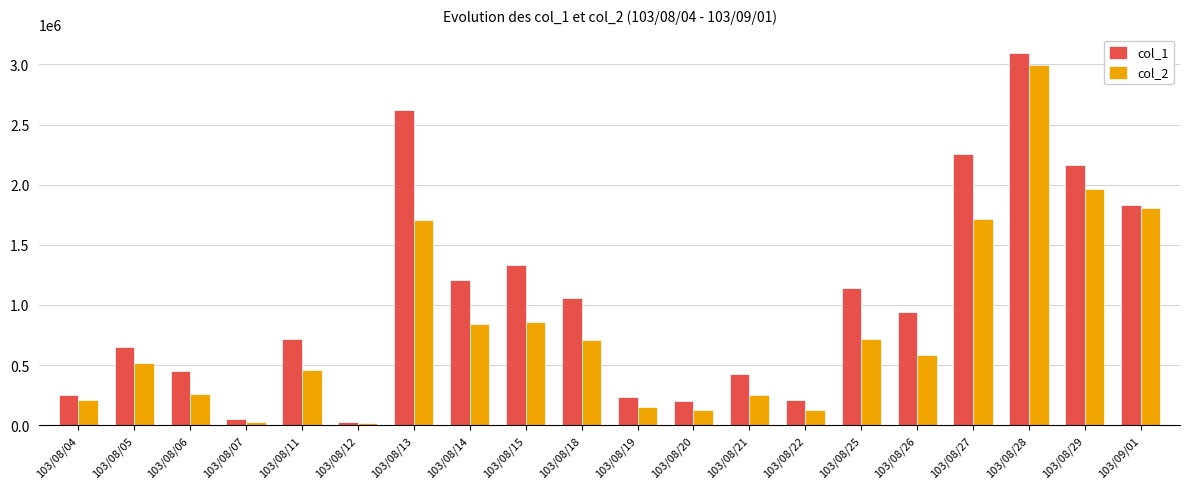

Rank the series at 103/08/21 from lowest to highest value.

col_2, col_1